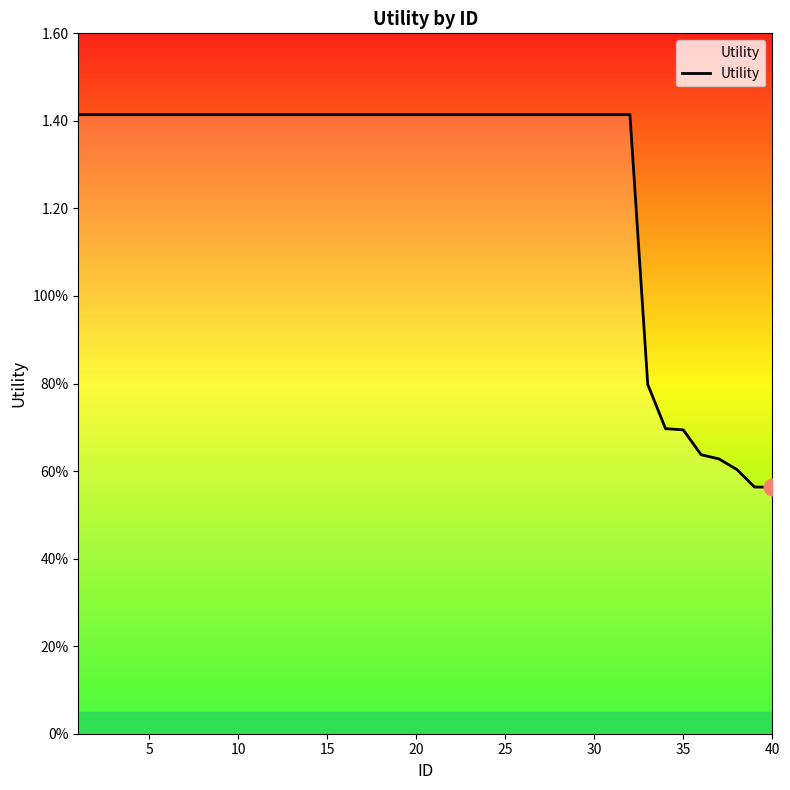

Is this an area chart (filled region under the line)?

Yes